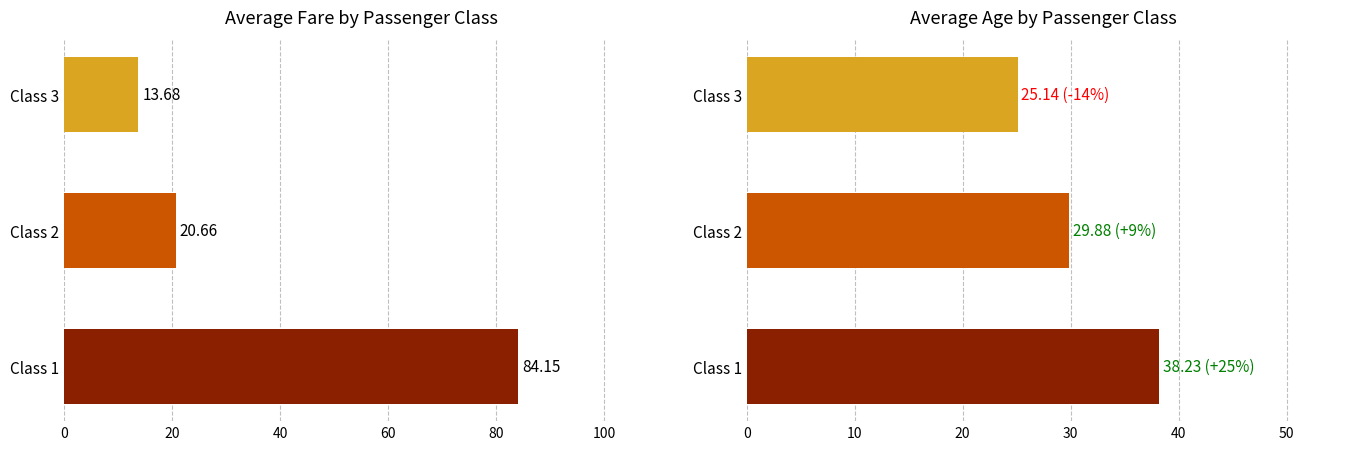

What is the sum of all mean_age values?

93.3